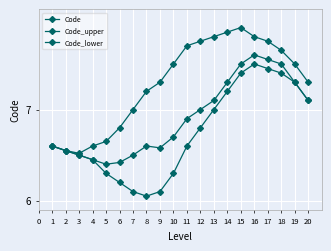

Between 15 and 5, which is larger?

15